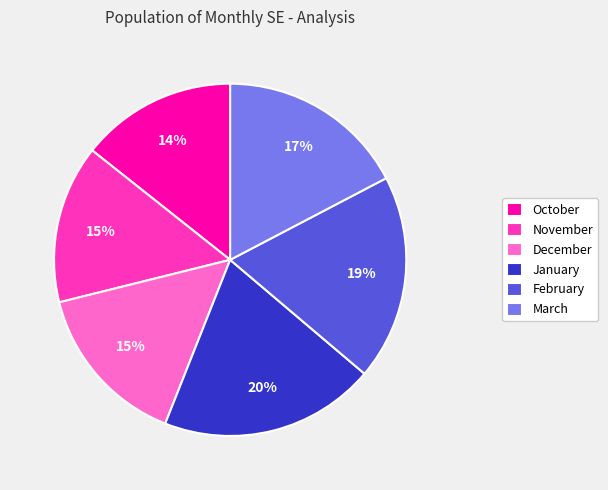

Is the sum of February and March greater than half?

No